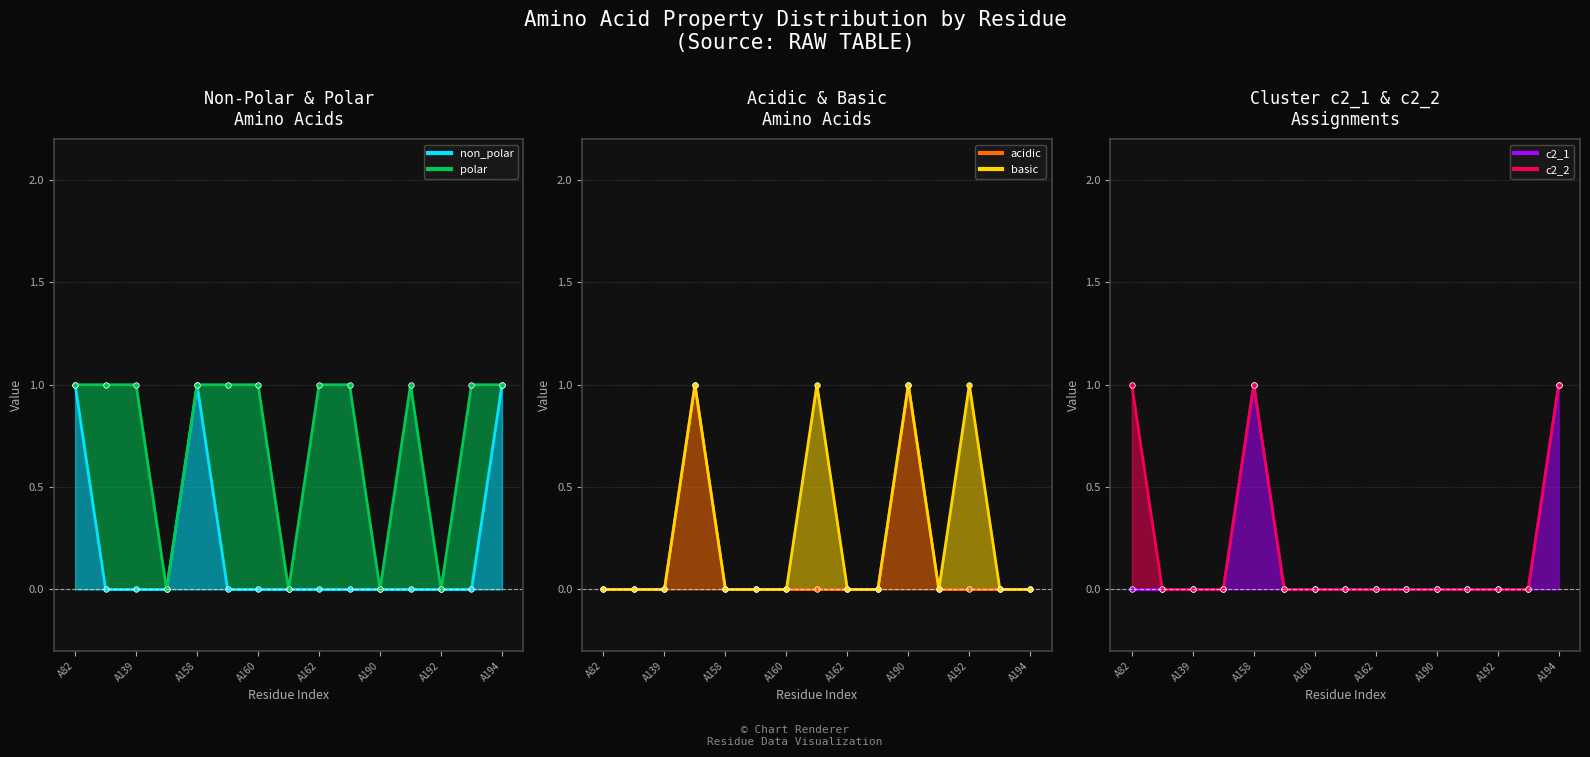

How many data points in c2_1 are above 0?

2